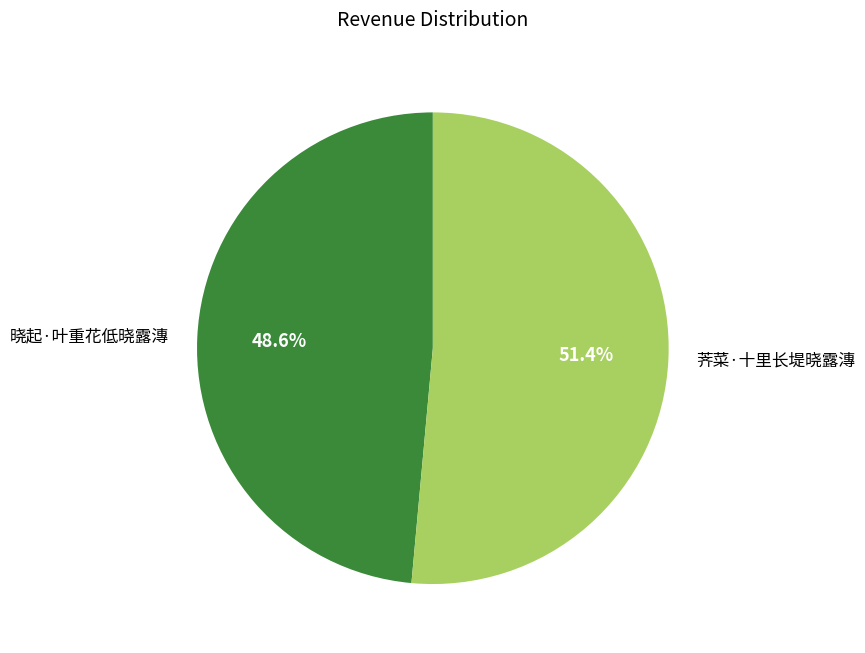

Between 晓起·叶重花低晓露漙 and 荠菜·十里长堤晓露漙, which is larger?

荠菜·十里长堤晓露漙